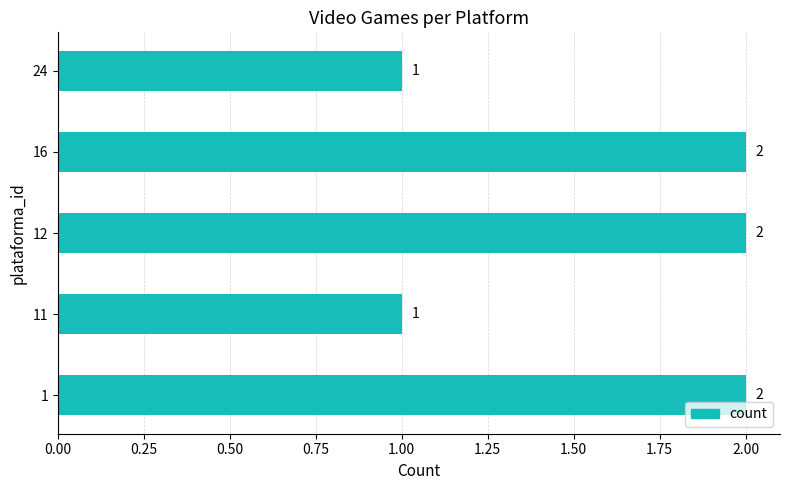

What is the sum of all values?

8